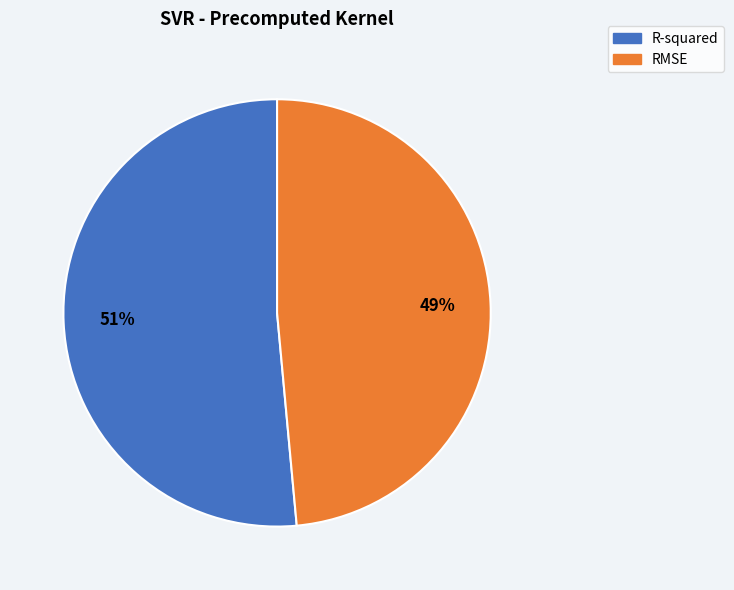

Rank the categories by value from highest to lowest.

R-squared, RMSE